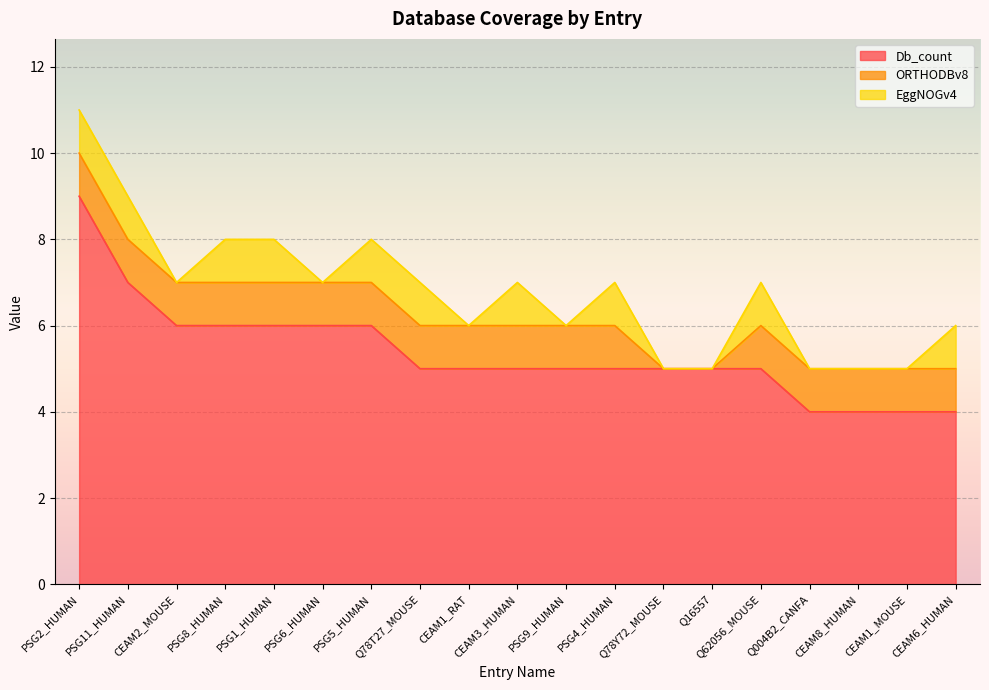

Which series has the largest total across all categories?

Db_count